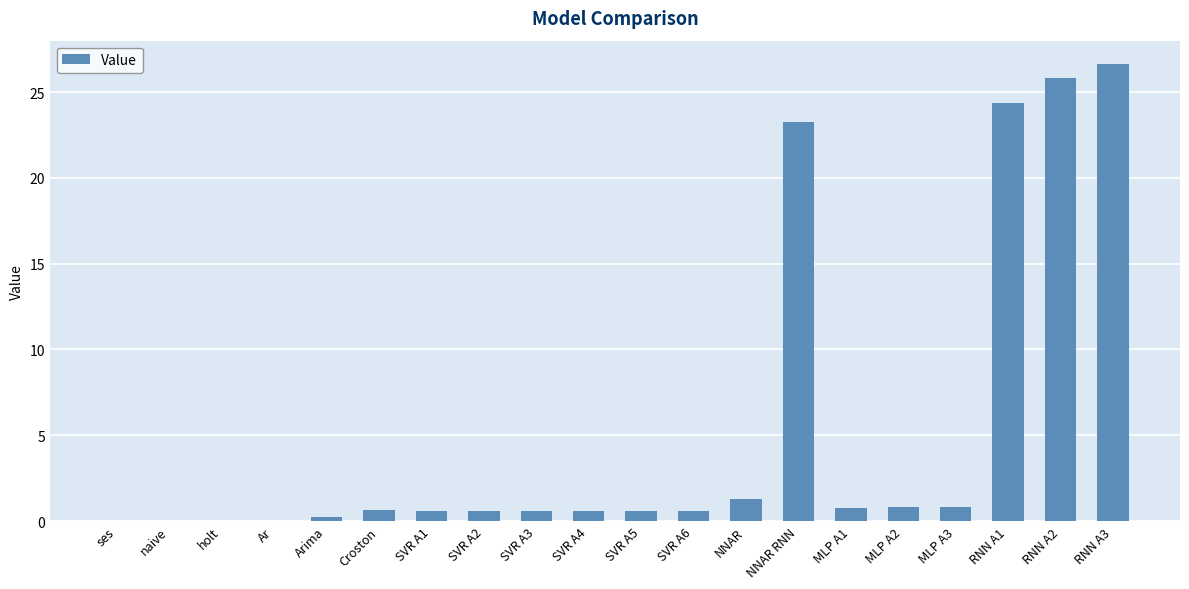

What is the sum of all values?

108.1